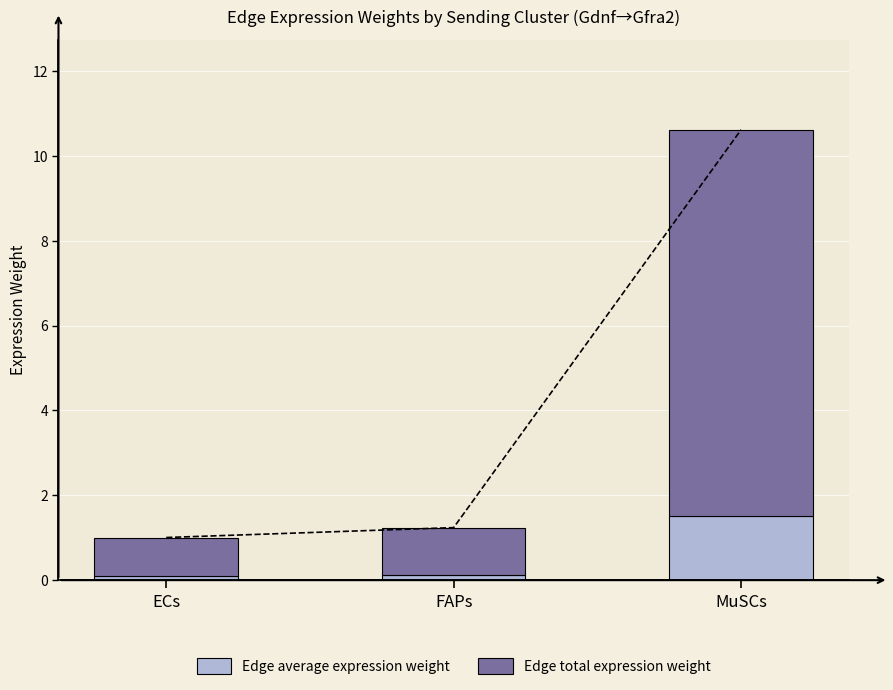

What is the sum of the Edge total expression weight values at ECs and FAPs?

2.0